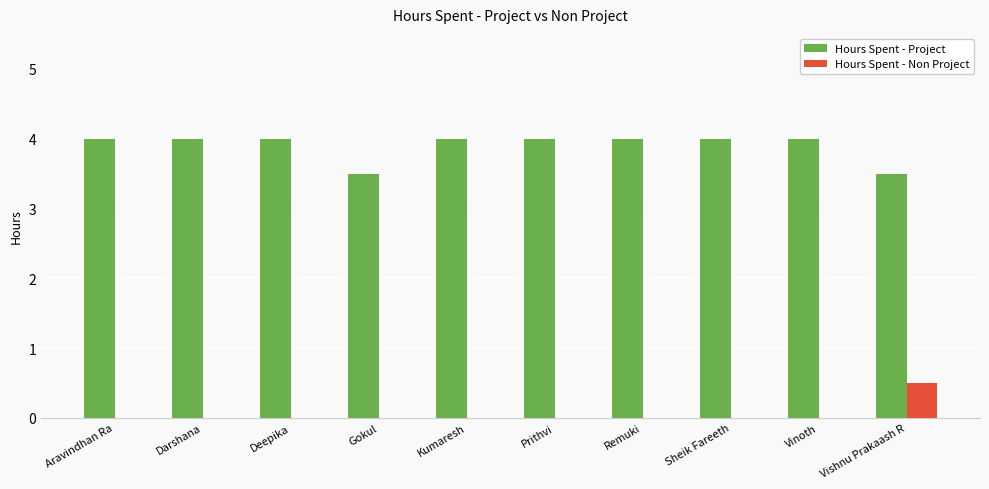

Is the value of Hours Spent - Non Project at Vinoth greater than the value of Hours Spent - Project at Vishnu Prakaash R?

No